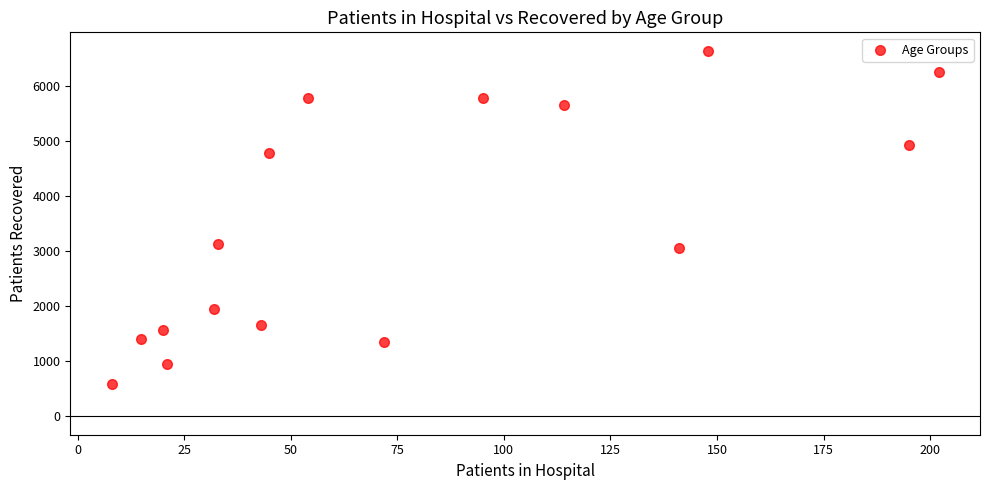

What Y value in the scatter plot is closest to 3616?

3140